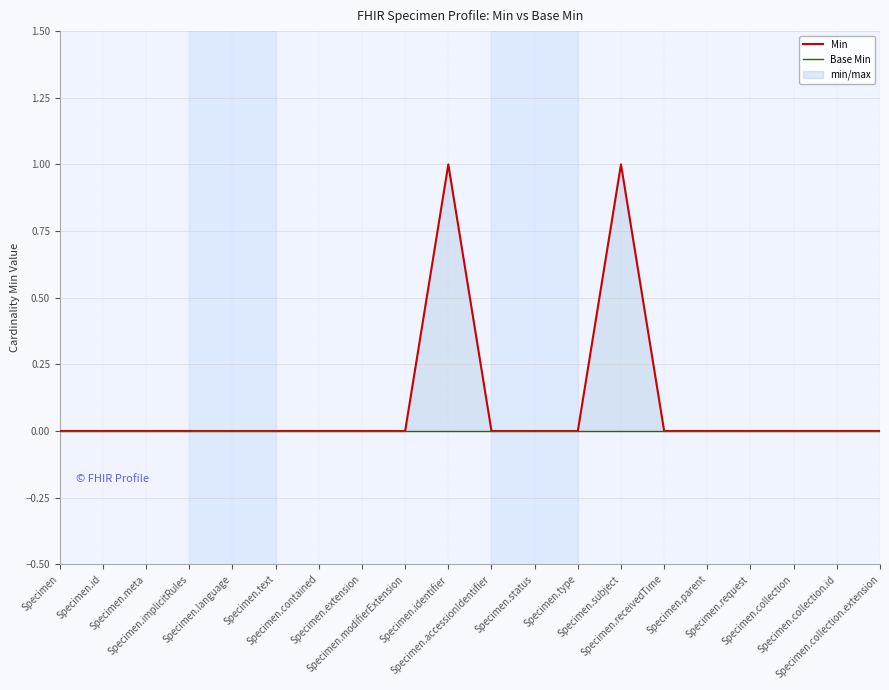

How many lines are shown in the chart?

2